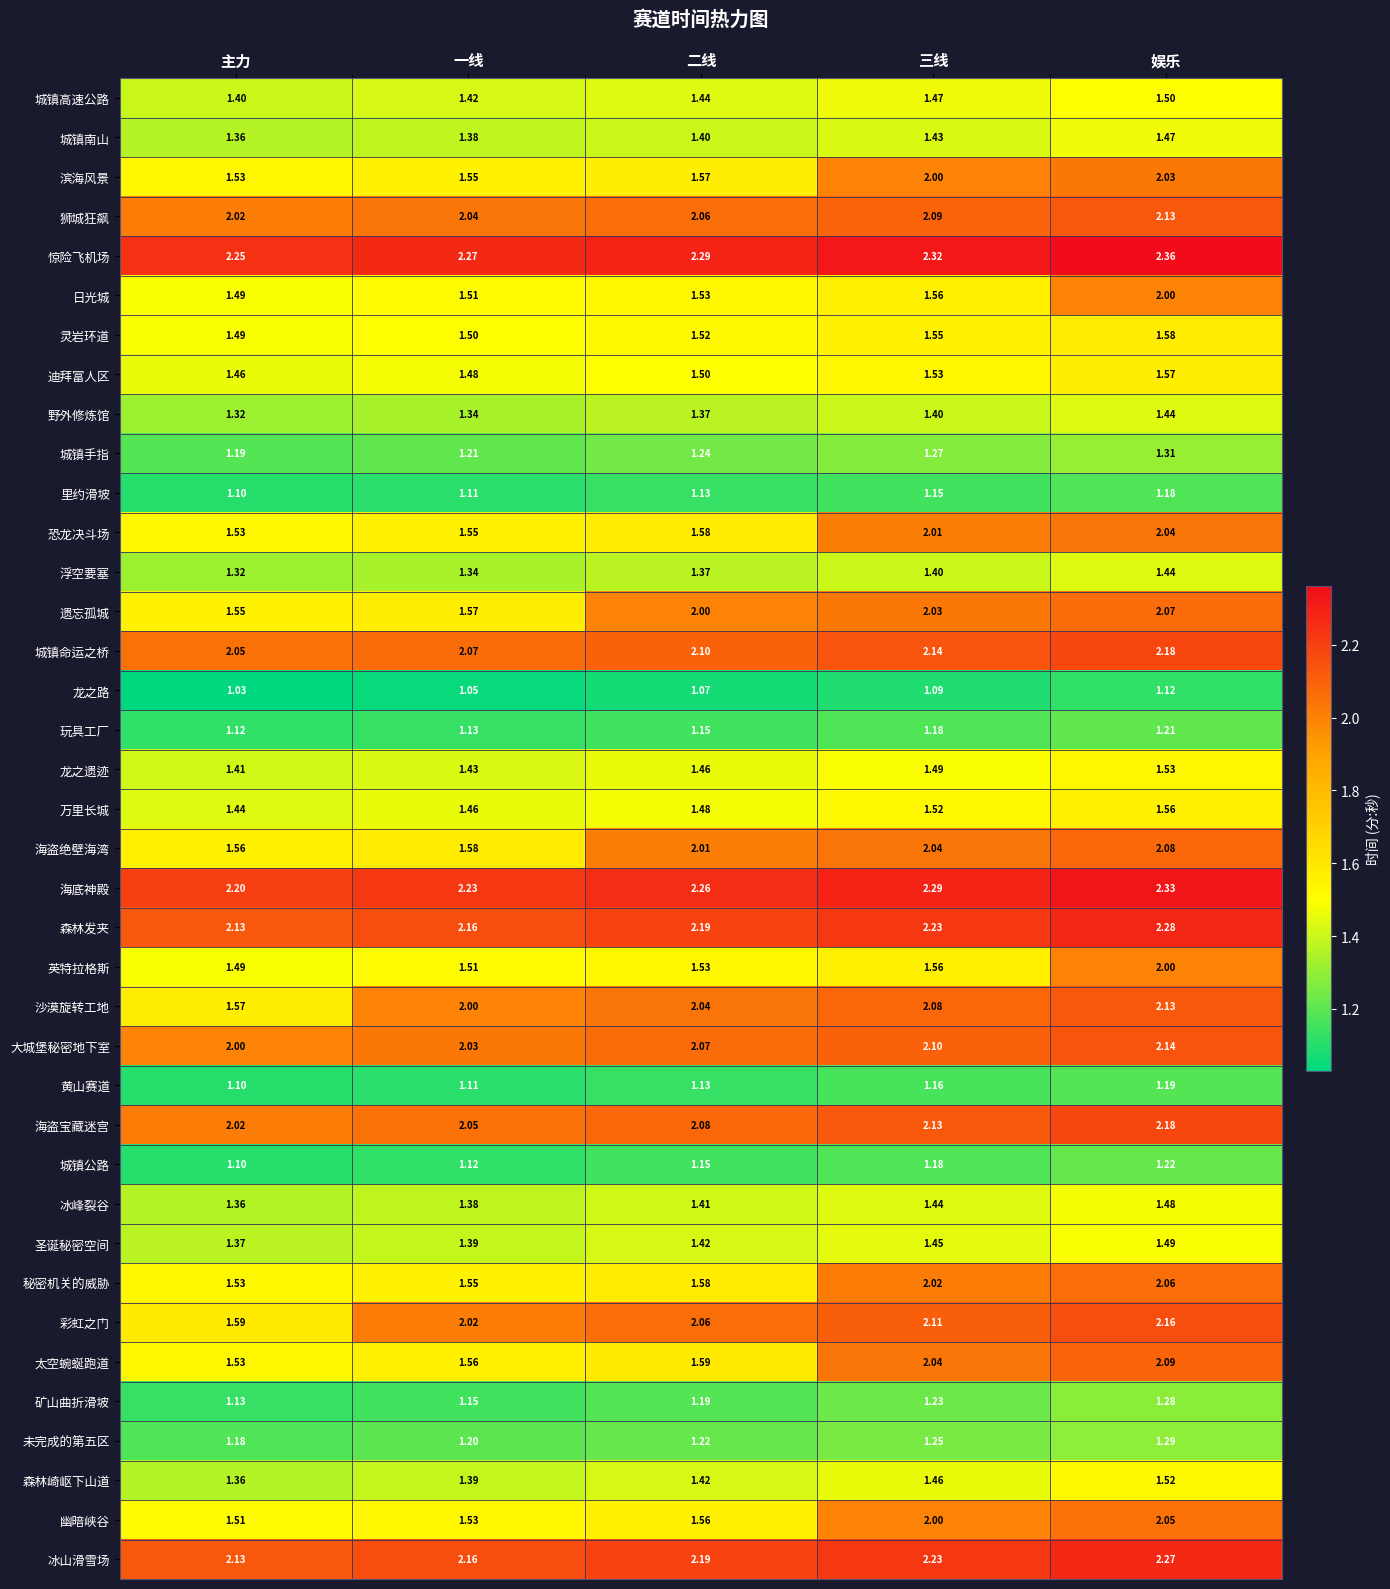

What is the total value across all series at 三线?

64.6